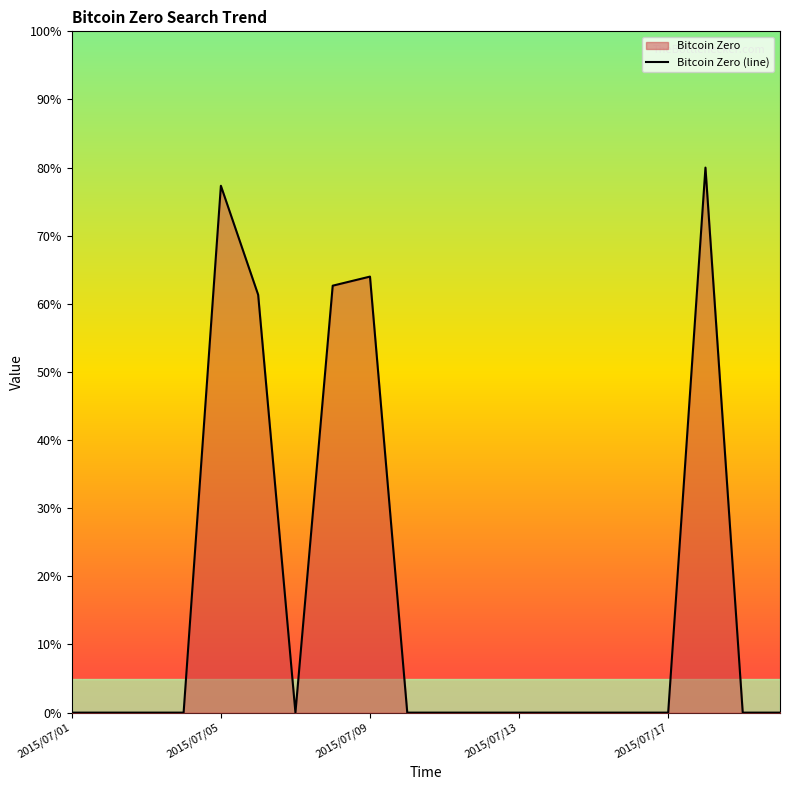

True or false: the data shows 17.7 at 2015/07/05.

False